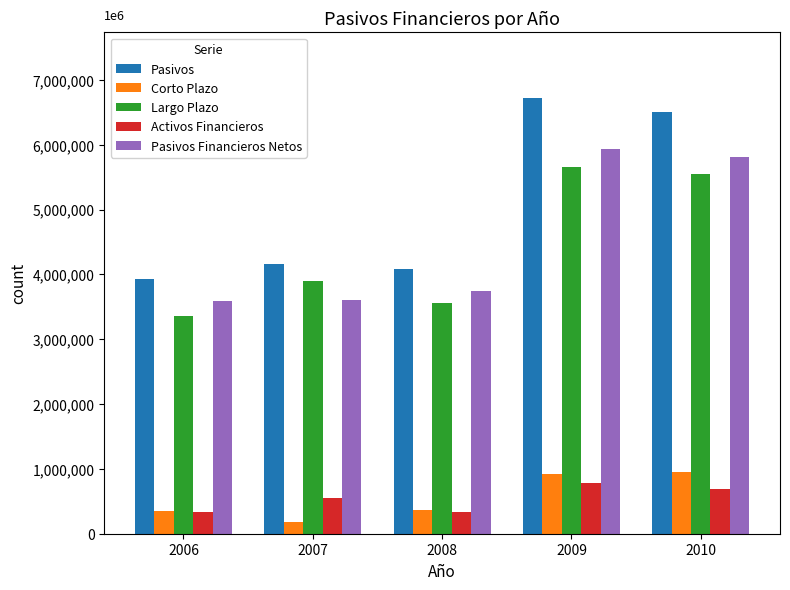

What is the value of the Corto Plazo bar at the 5th from the left?

958342